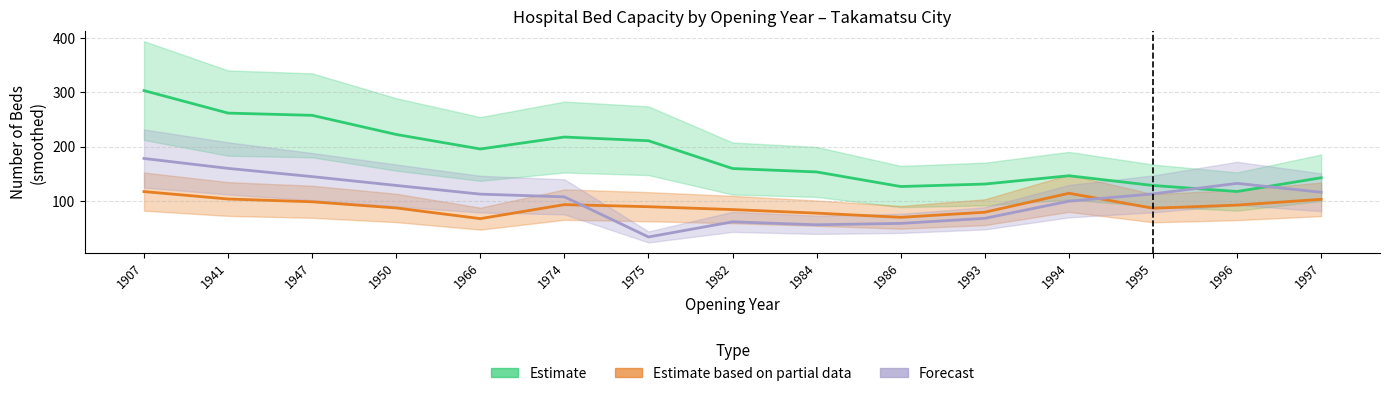

What is the difference between the Forecast values at 1941 and 1986?

101.3